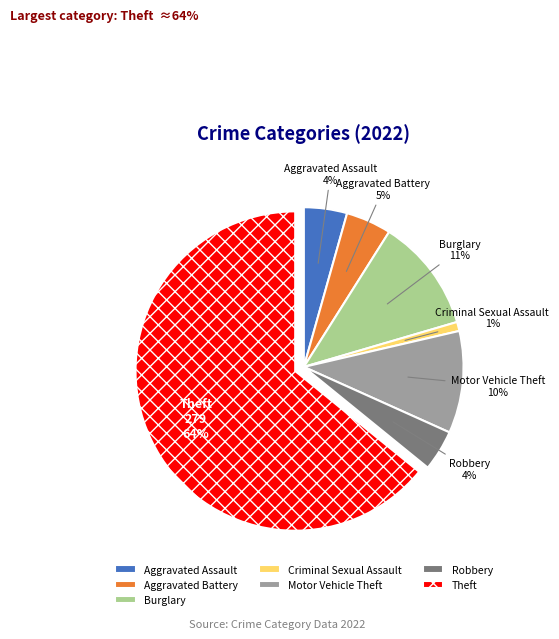

What percentage is the Burglary slice, to the nearest percent?

11%